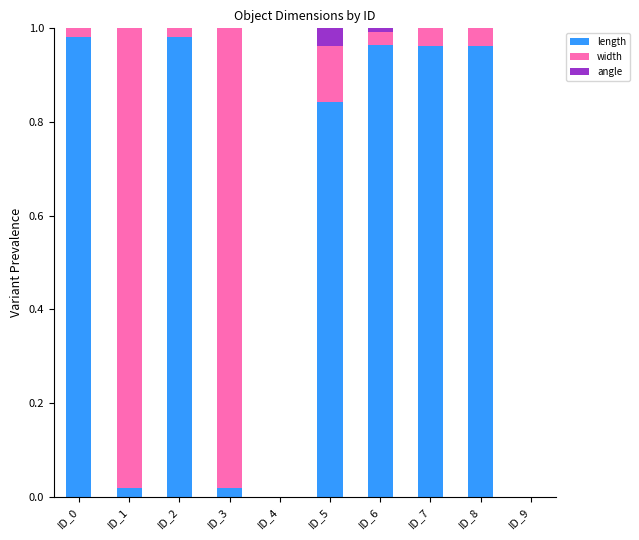

The value of length at ID_1 is 0.0. True or false?

True